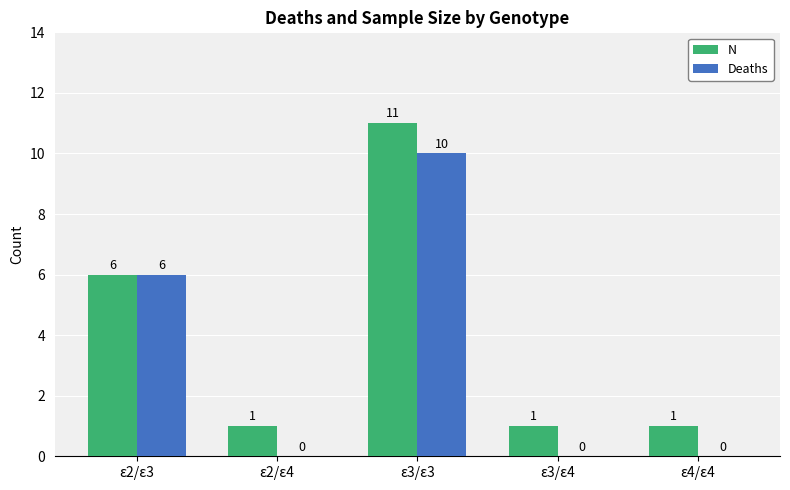

True or false: N has a value of 6 at ε3/ε3.

False